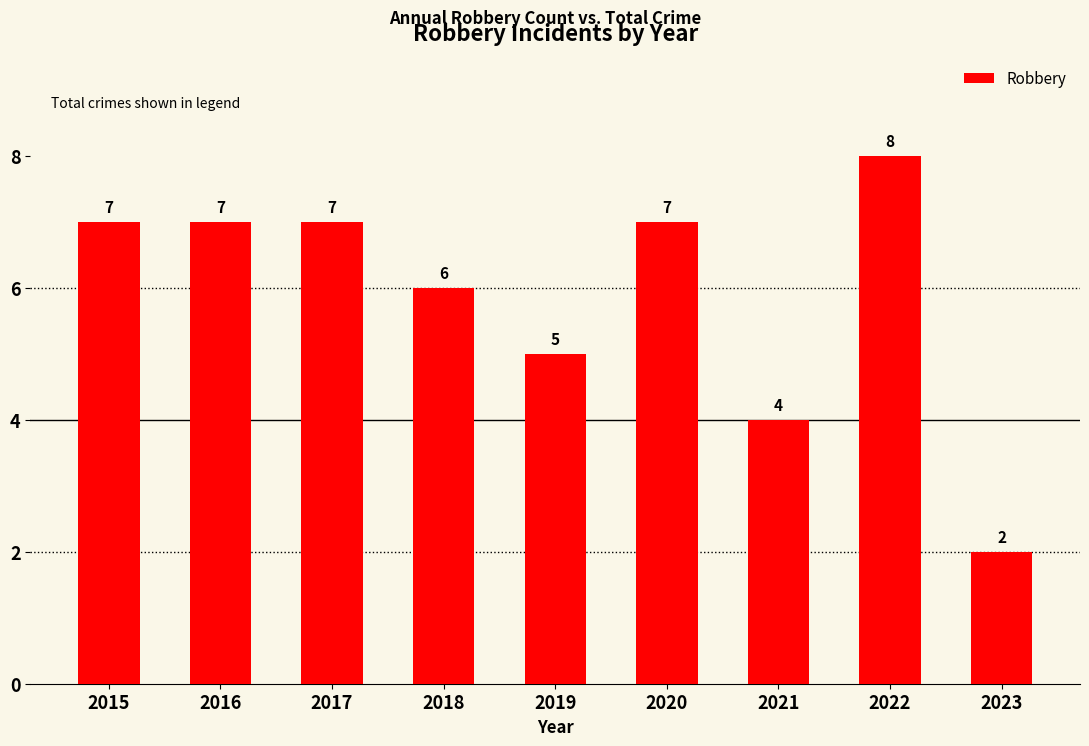

Are the bars horizontal?

No